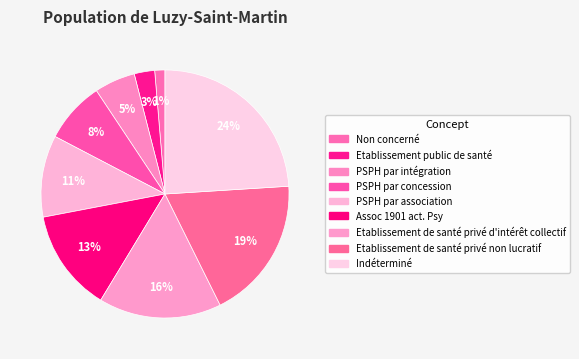

Rank the categories by value from lowest to highest.

Non concerné, Etablissement public de santé, PSPH par intégration, PSPH par concession, PSPH par association, Assoc 1901 act. Psy, Etablissement de santé privé d'intérêt collectif, Etablissement de santé privé non lucratif, Indéterminé